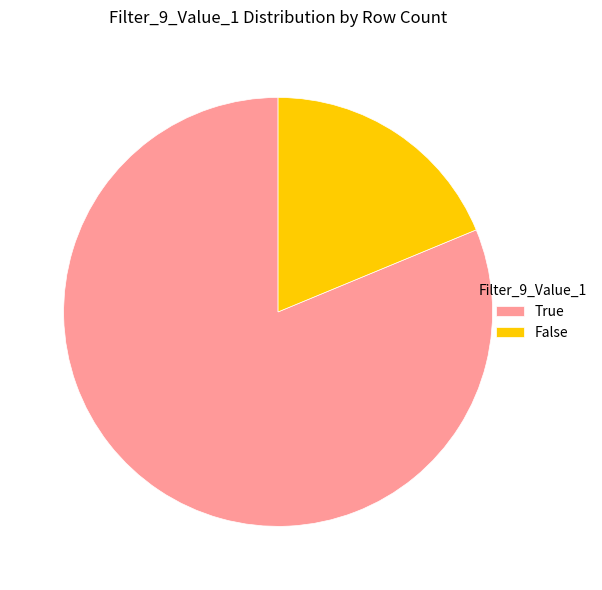

Which category has the biggest portion of the pie?

True